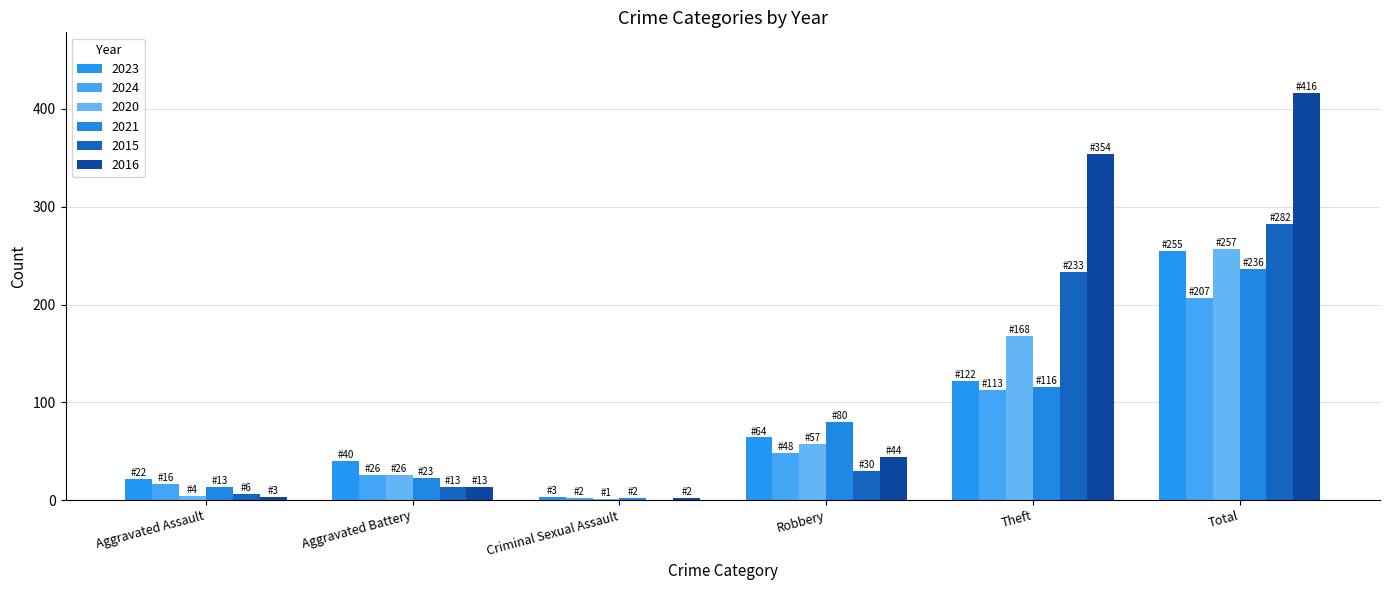

What is the label of the 5th bar from the left?

Theft